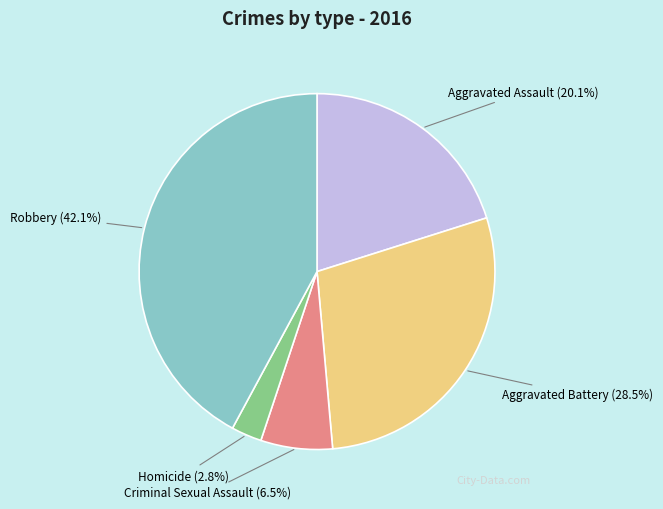

Rank the categories by value from highest to lowest.

Robbery, Aggravated Battery, Aggravated Assault, Criminal Sexual Assault, Homicide